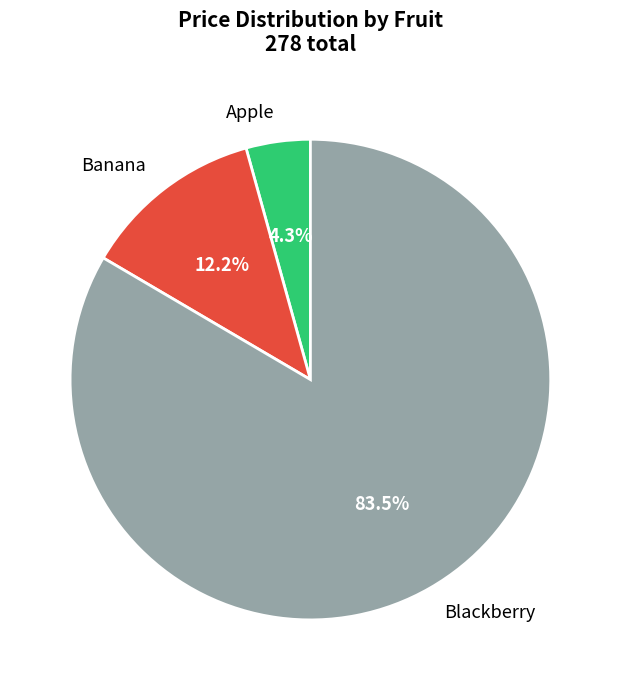

Which has a higher value, Blackberry or Banana?

Blackberry